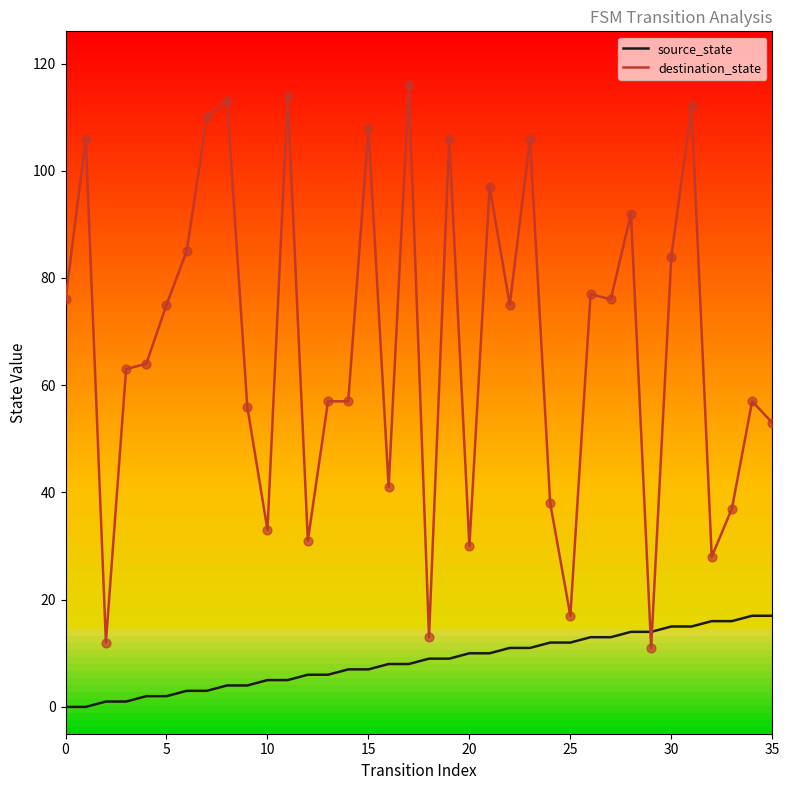

Which series has the widest spread of values?

destination_state